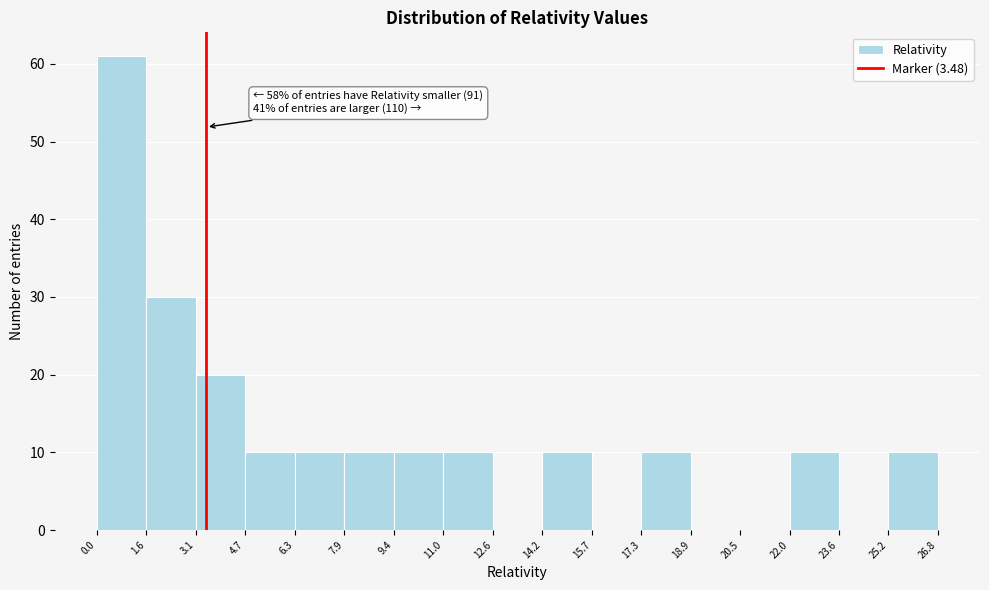

Over which range of the x-axis is the bar tallest?

0.0 to 1.6